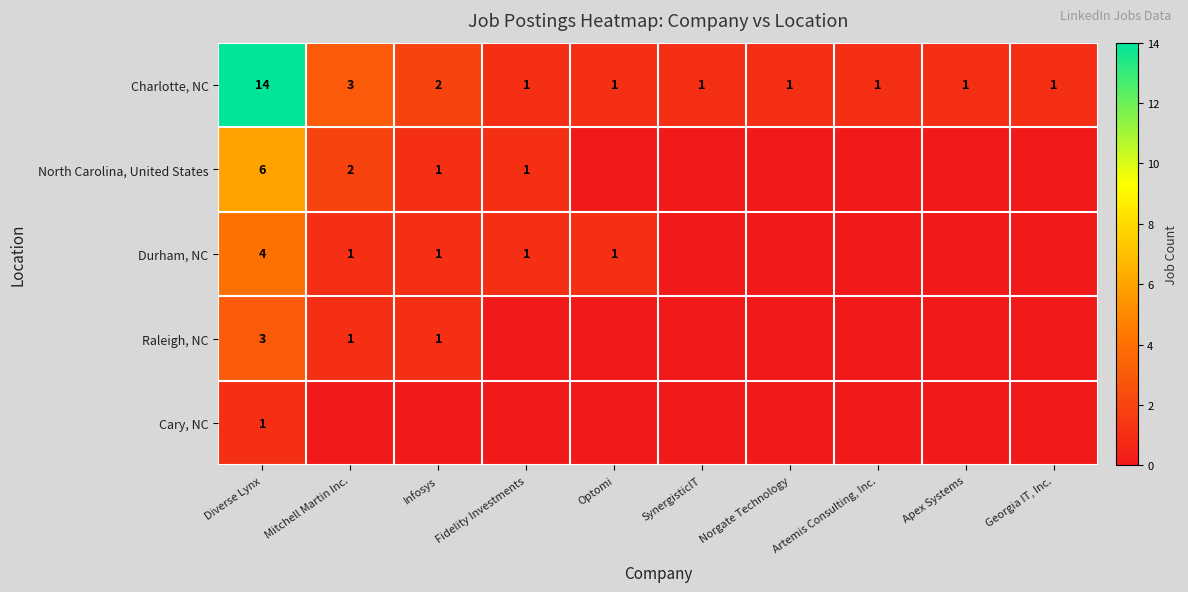

The Durham, NC series shows 0 at Infosys. True or false?

False